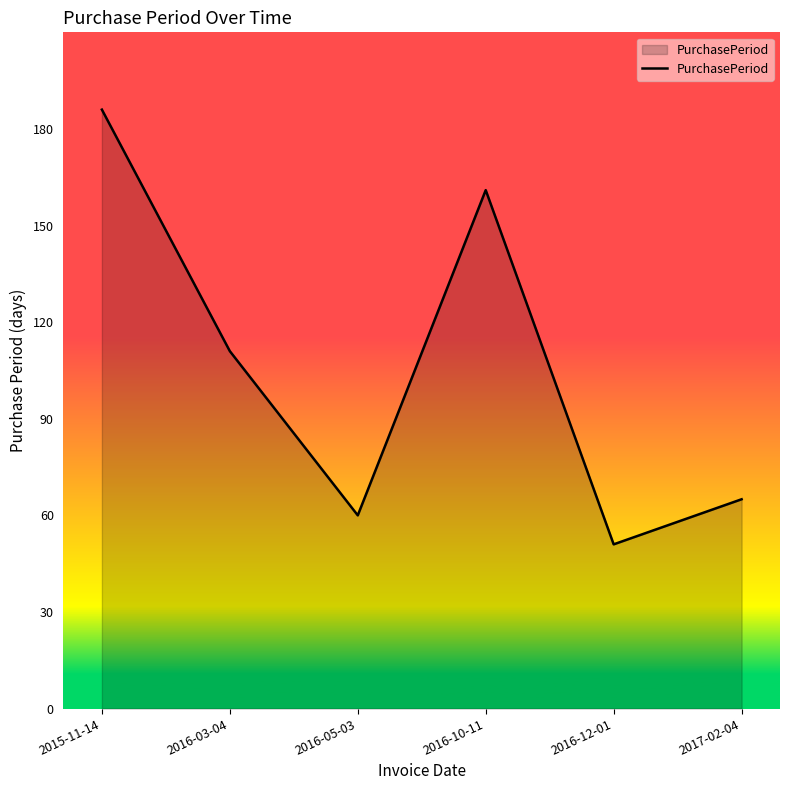

Between 2016-12-01 and 2017-02-04, which is larger?

2017-02-04